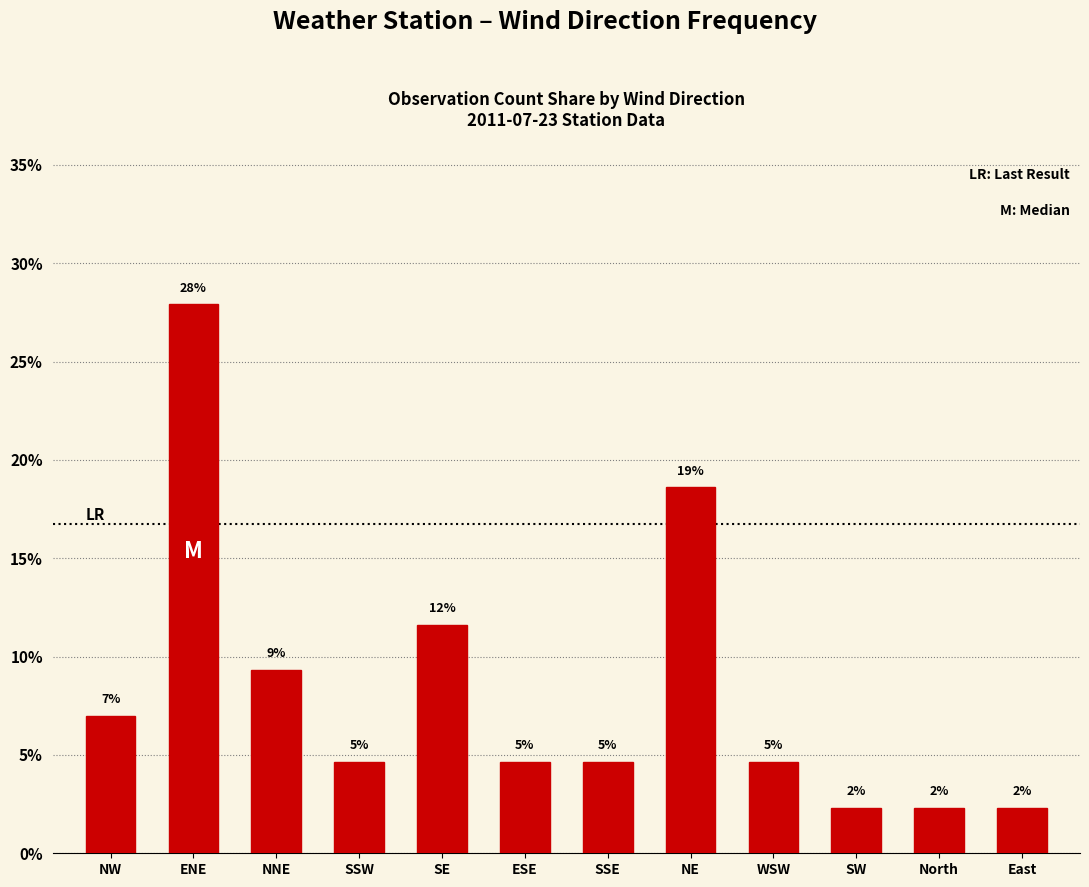

Which label corresponds to the largest value in the chart?

ENE